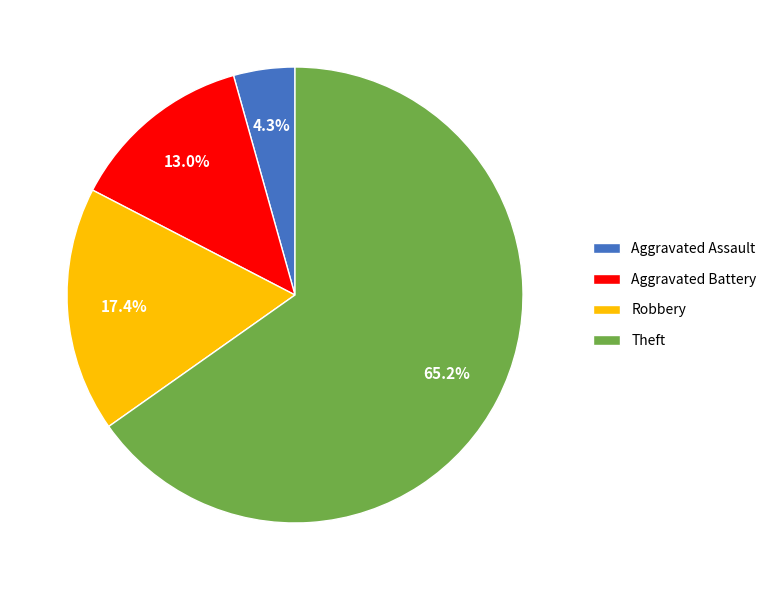

What is the smallest slice in the pie chart?

Aggravated Assault